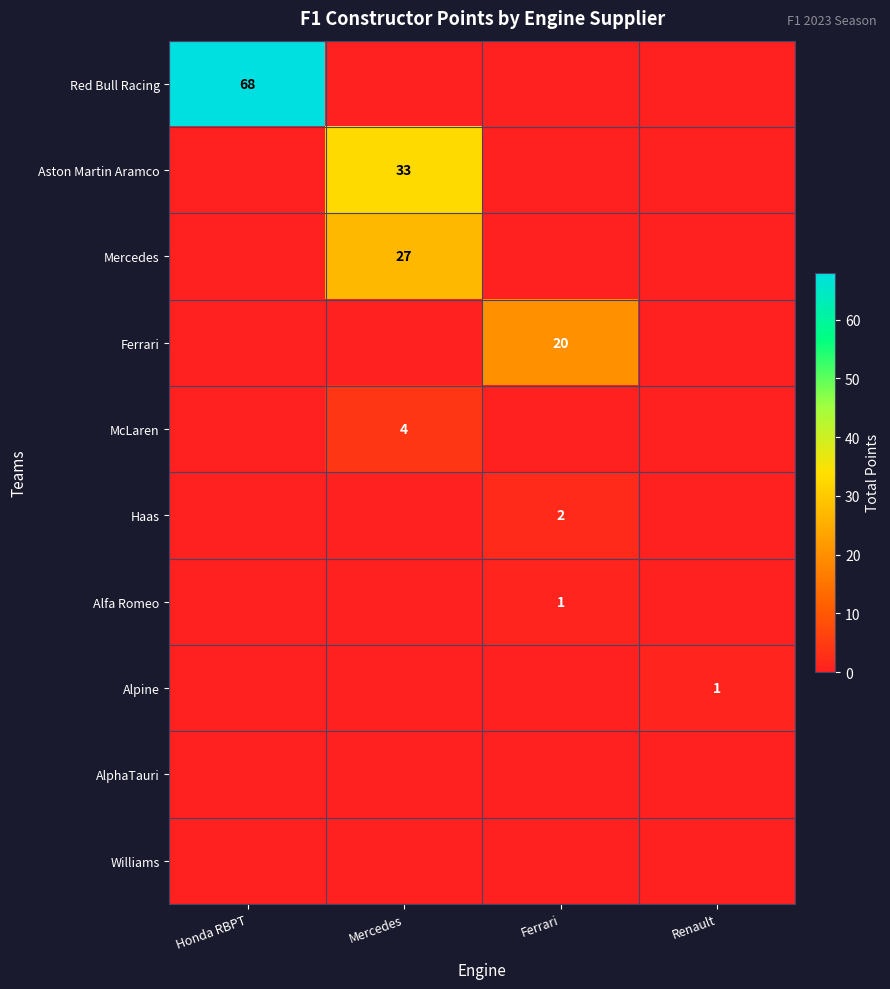

Rank the categories by Ferrari value from highest to lowest.

Ferrari, Honda RBPT, Mercedes, Renault